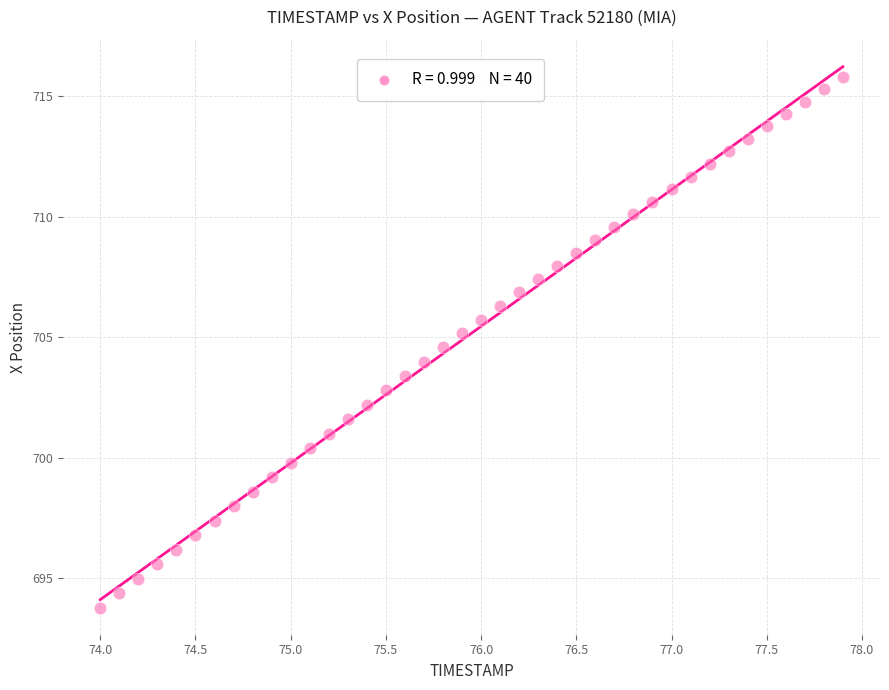

What is the range of X values (max minus min)?

3.9